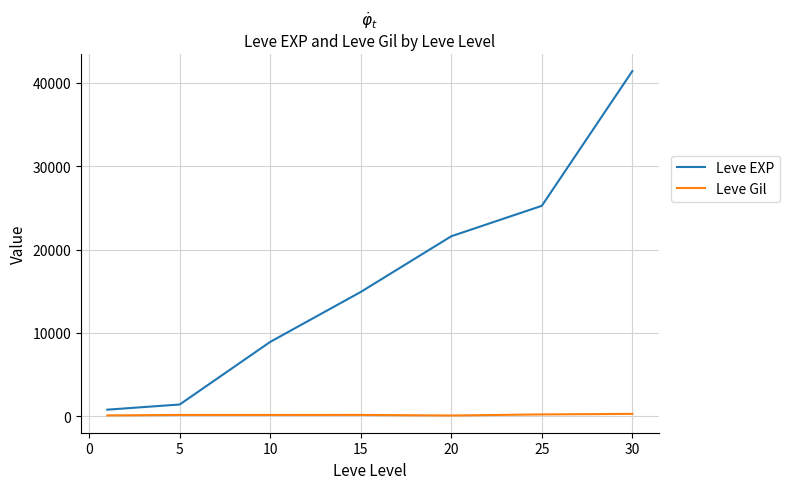

At how many categories does at least one series exceed 14141?

4